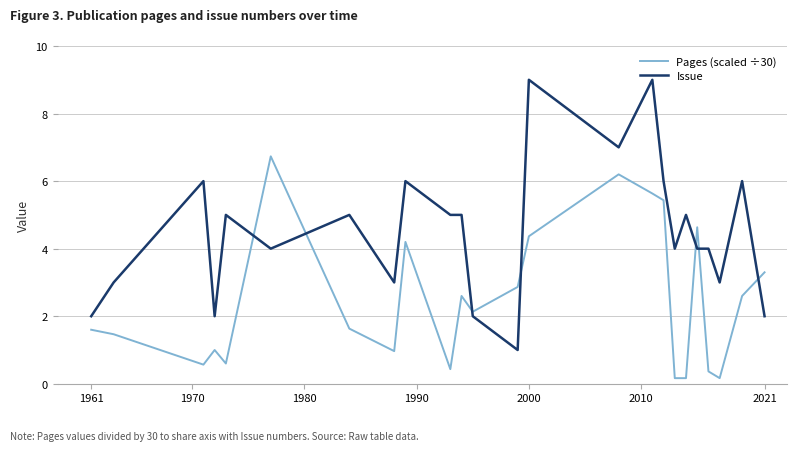

Which series has the largest range (max minus min)?

Issue